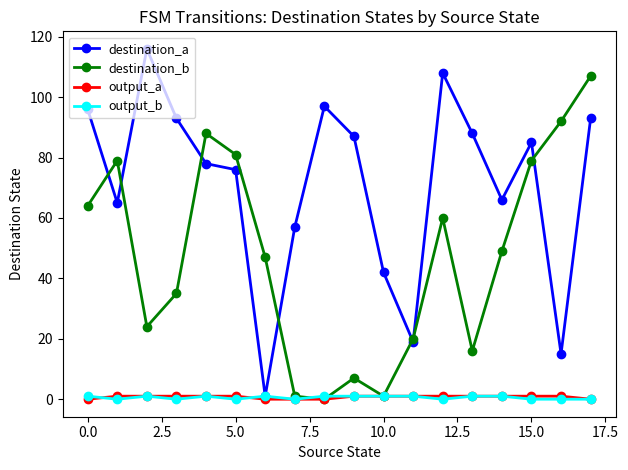

What is the greatest value displayed?

116